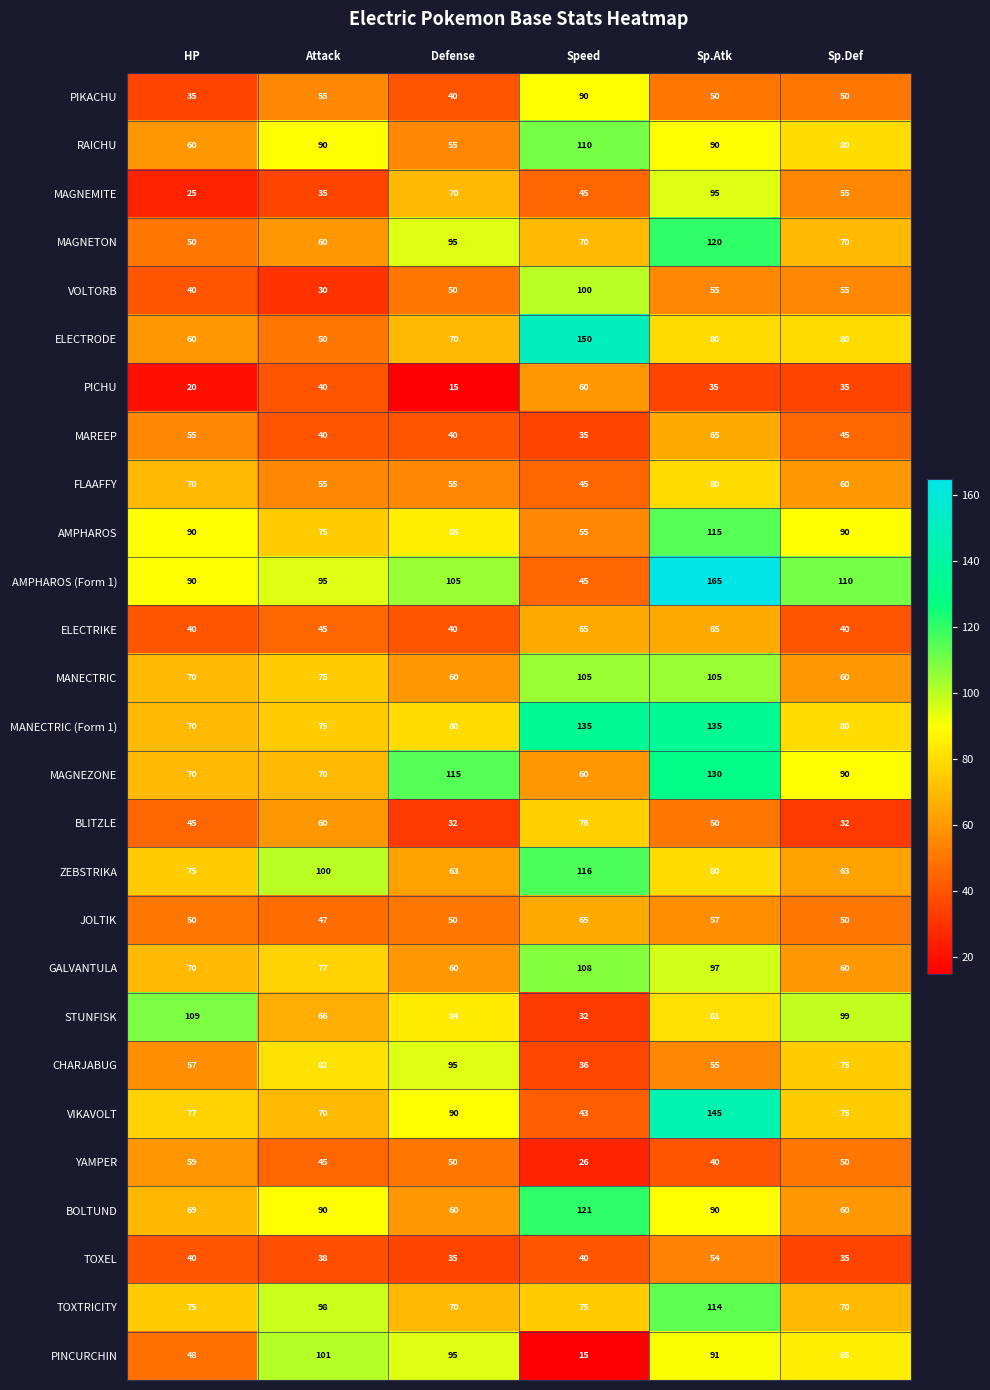

What is the difference between the highest and lowest values at Sp.Atk?

130